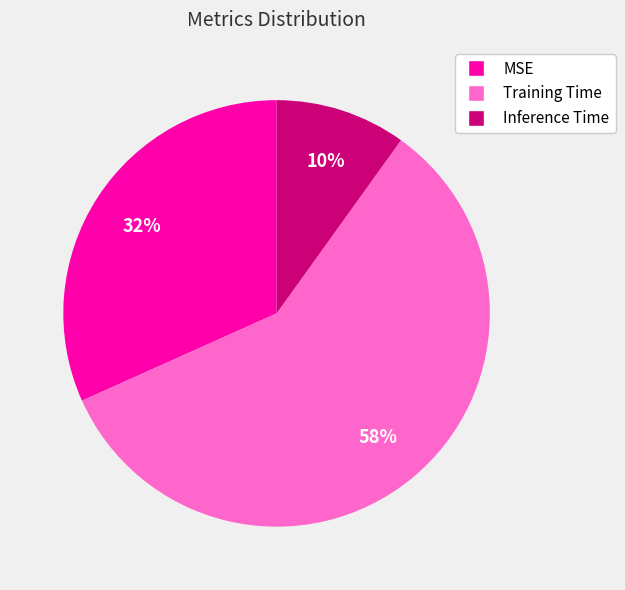

What percentage is the MSE slice, to the nearest percent?

32%